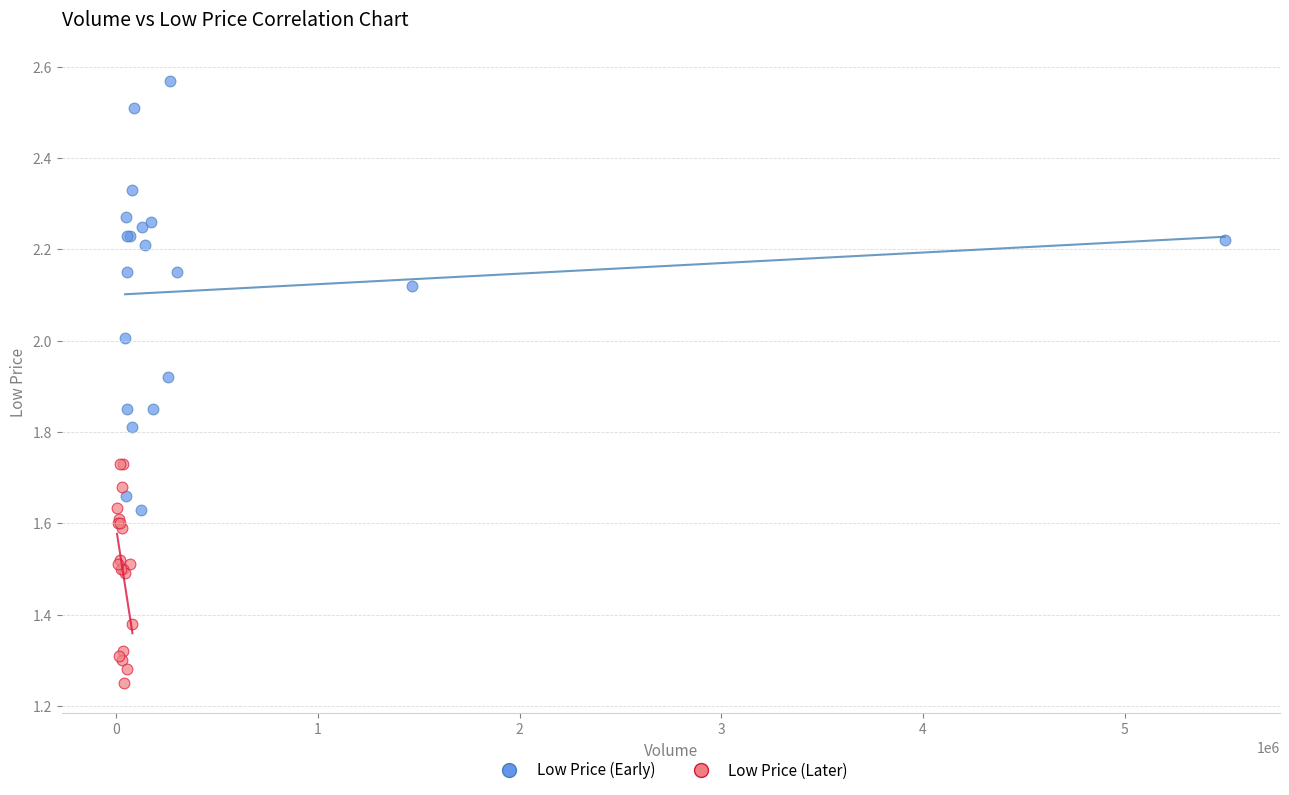

Which series contains the lowest Y value?

Low Price (Later)